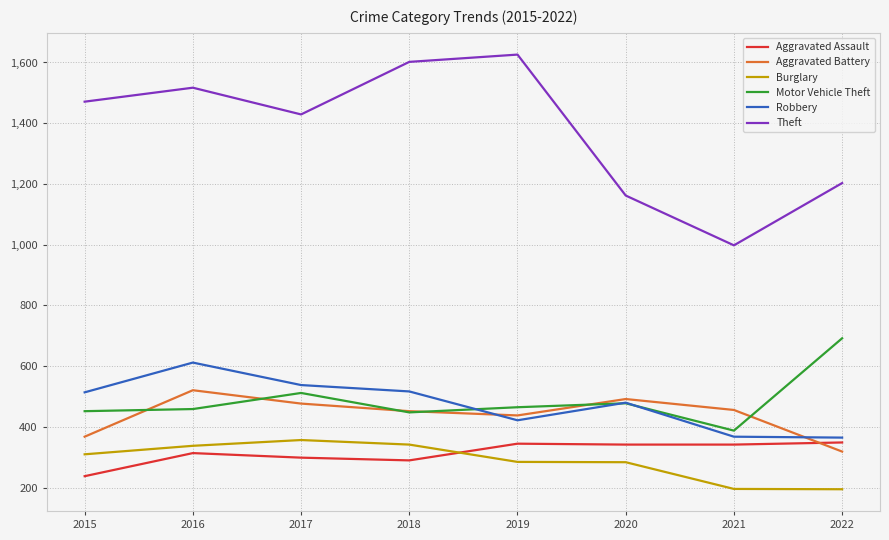

The Aggravated Assault series shows 299 at 2017. True or false?

True